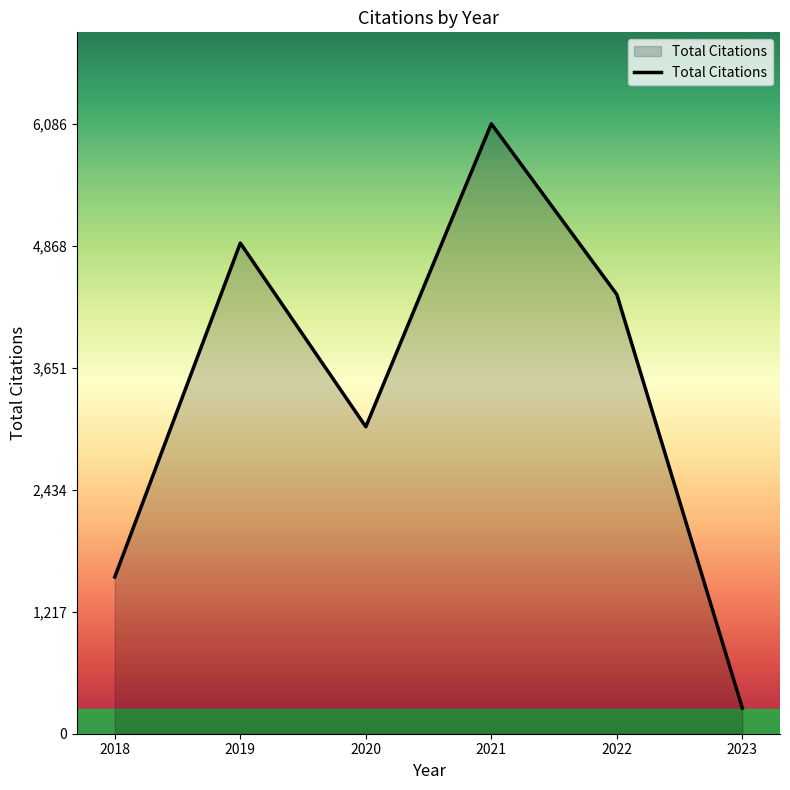

The chart shows a value of 255 at 2023. True or false?

True